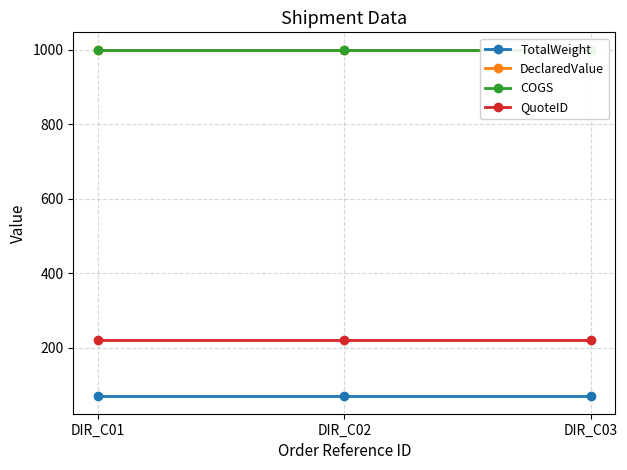

What is the highest value of the DeclaredValue series?

1000